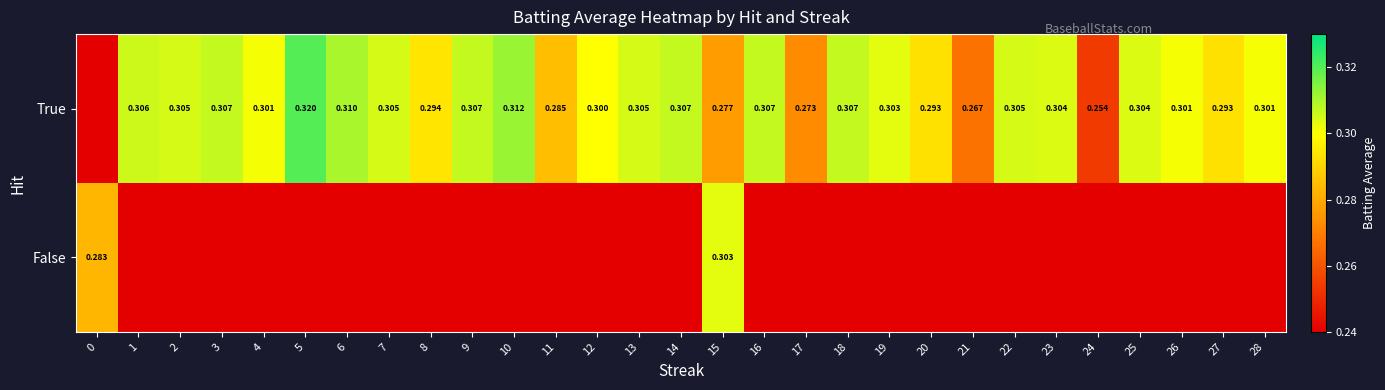

True or false: True has a value of 0.2 at 8.

False